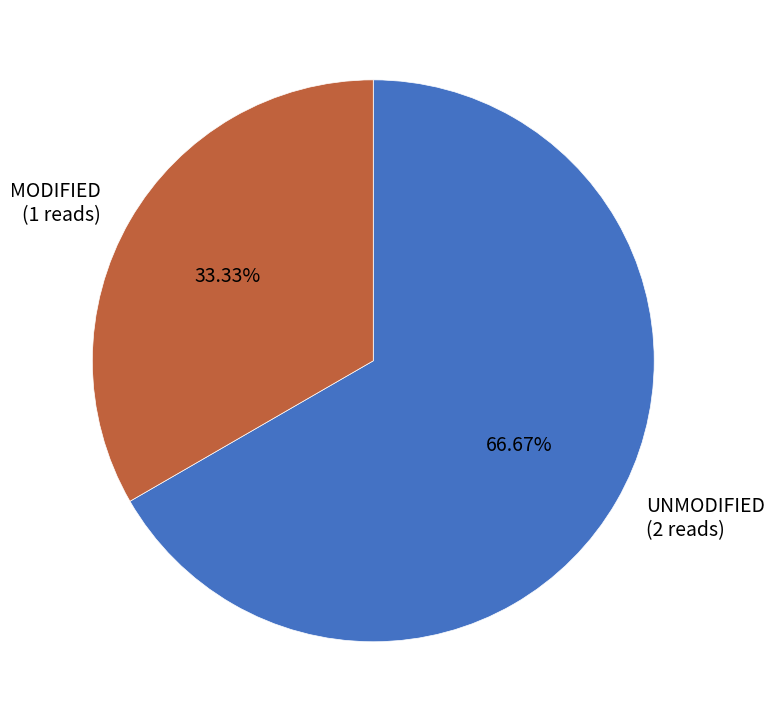

What is the ratio of the value at UNMODIFIED to the value at MODIFIED?

2.0